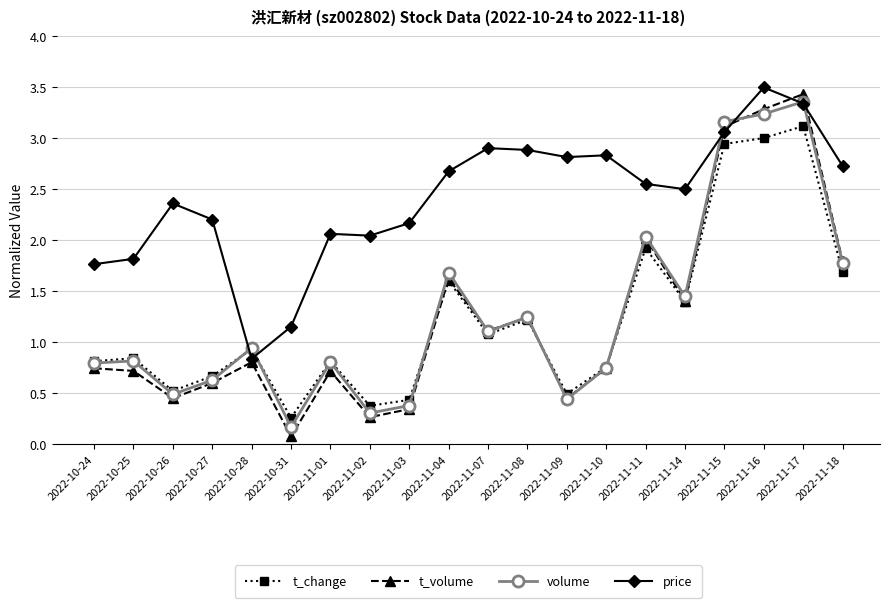

What is the sum of the t_change values at 2022-11-10 and 2022-10-31?

1.0